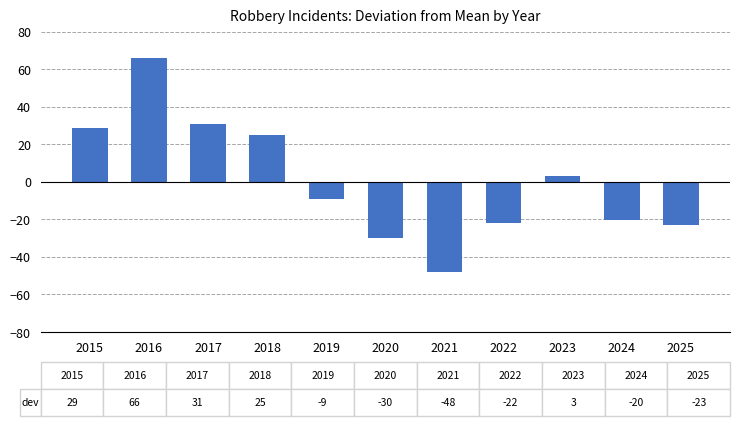

Does the chart contain stacked bars?

No